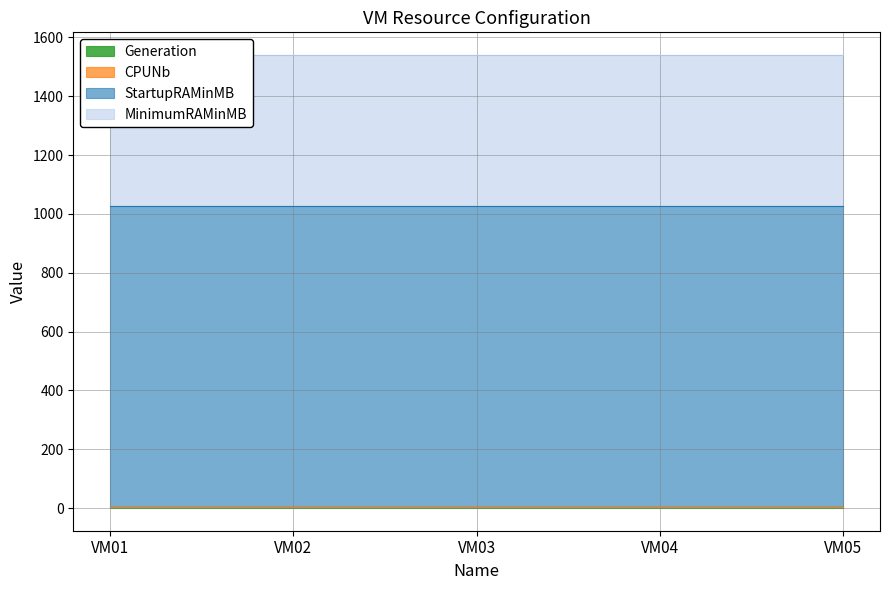

What is the maximum value shown in the chart?

1024